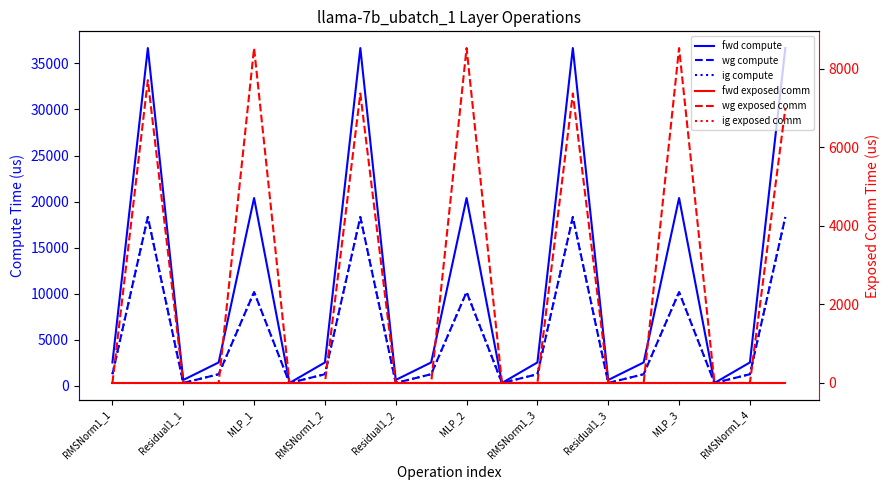

Which series has the largest total across all categories?

fwd compute